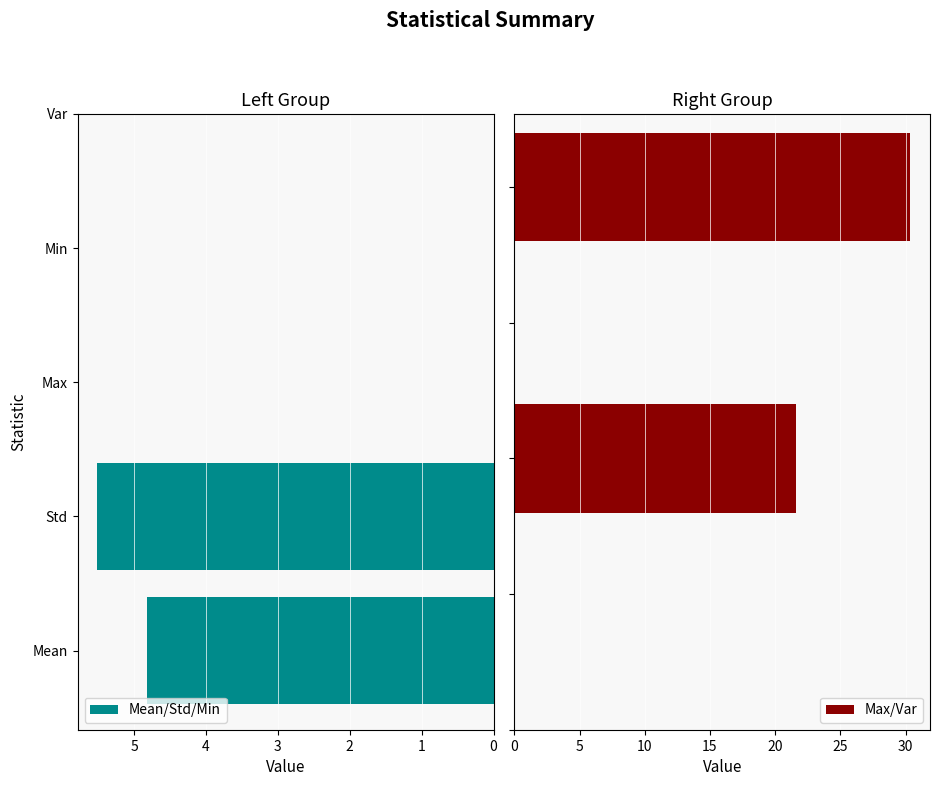

Rank the categories by value from lowest to highest.

Min, Mean, Std, Max, Var